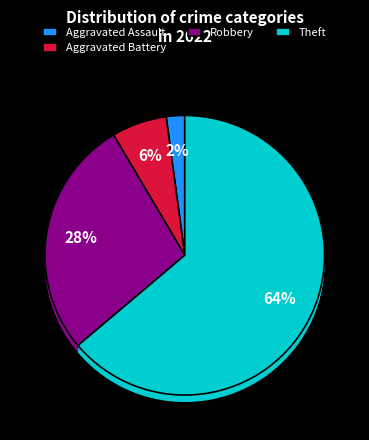

To the nearest percent, what portion does Robbery represent?

28%